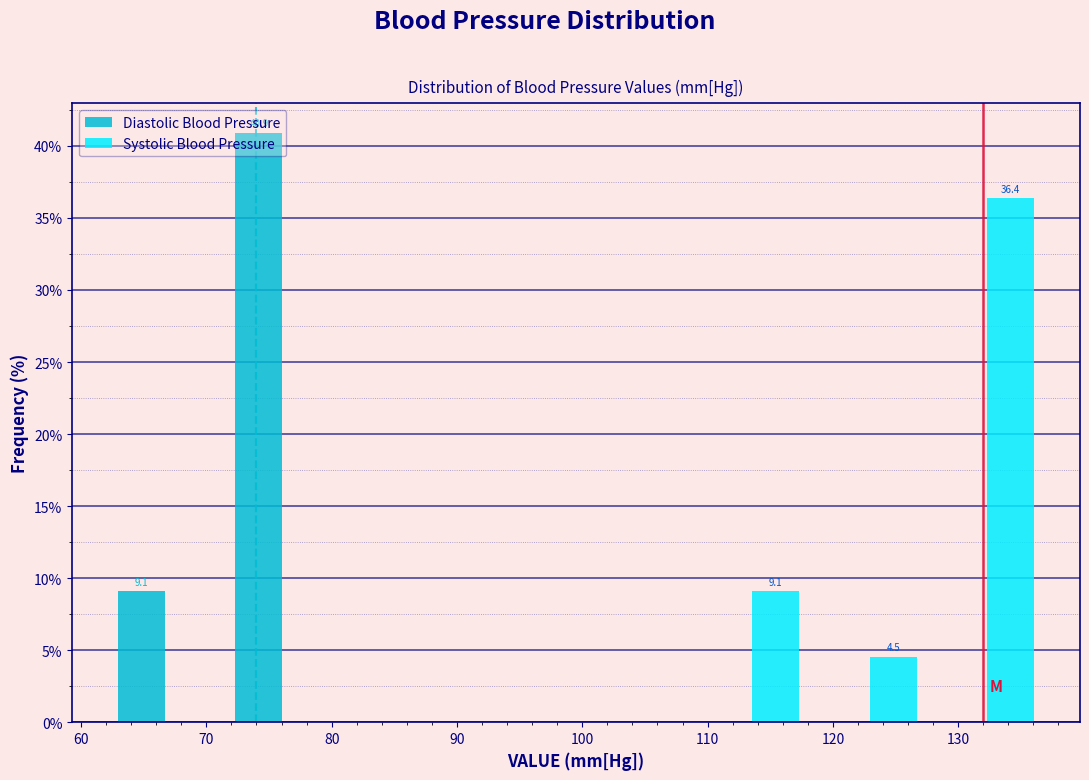

In the Systolic Blood Pressure series, which range on the x-axis has the tallest bar?

128 to 137